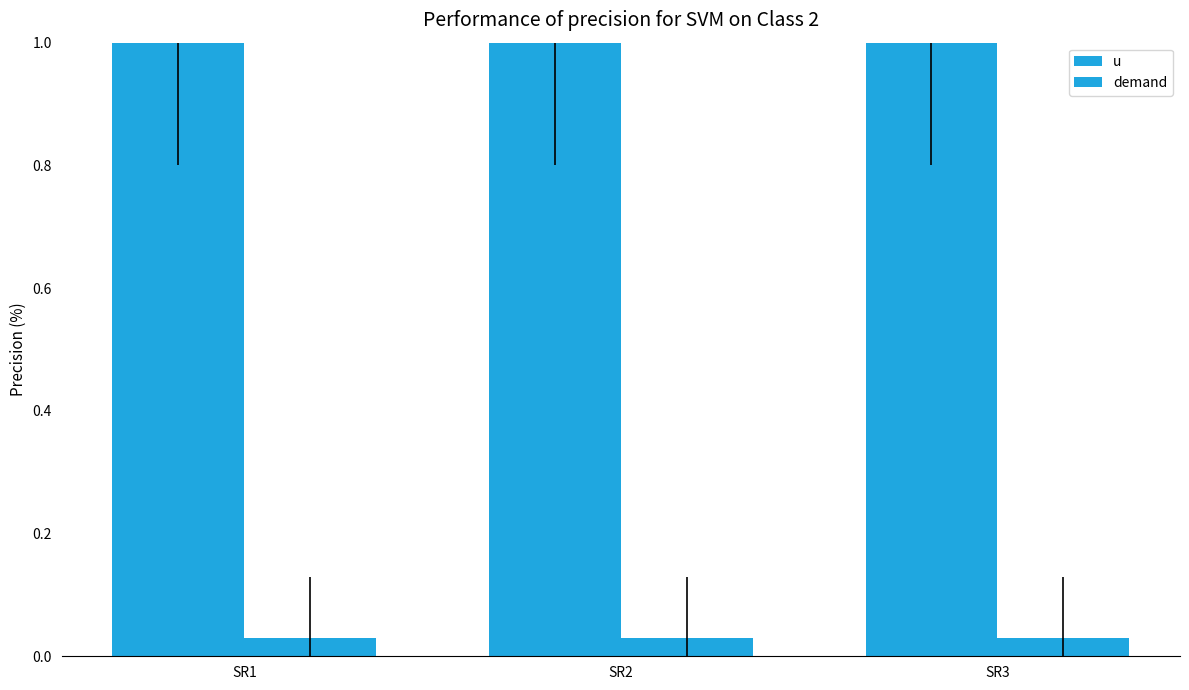

Rank the series by their maximum value, from highest to lowest.

u, demand